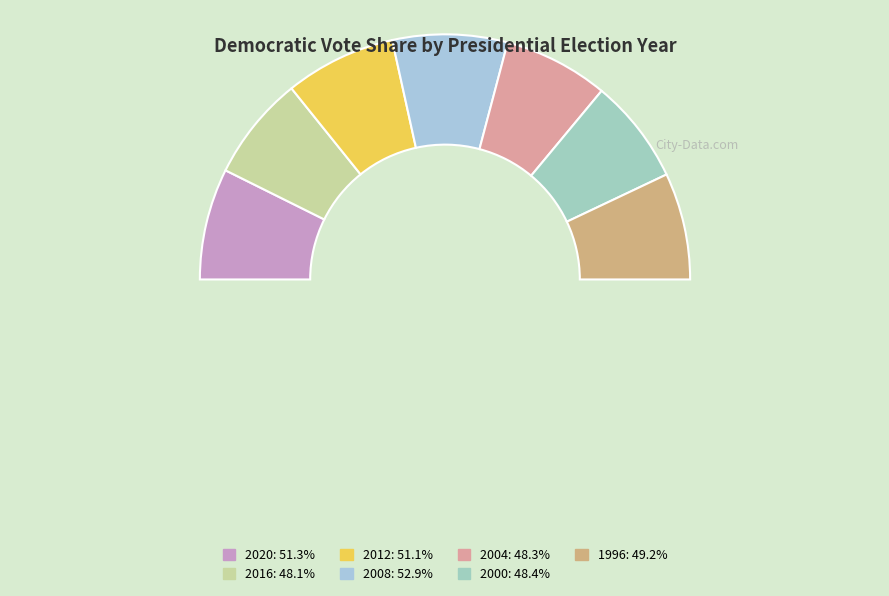

Which slice is the smallest?

2016